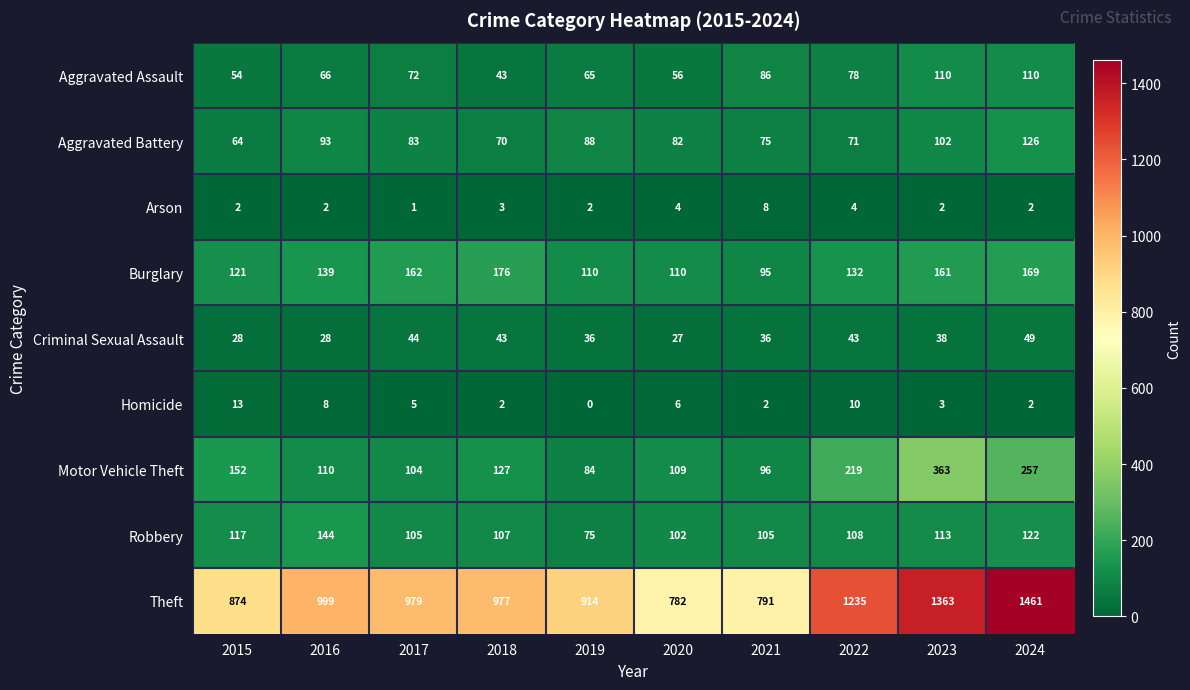

Is it true that Arson equals 2 at 2024?

True